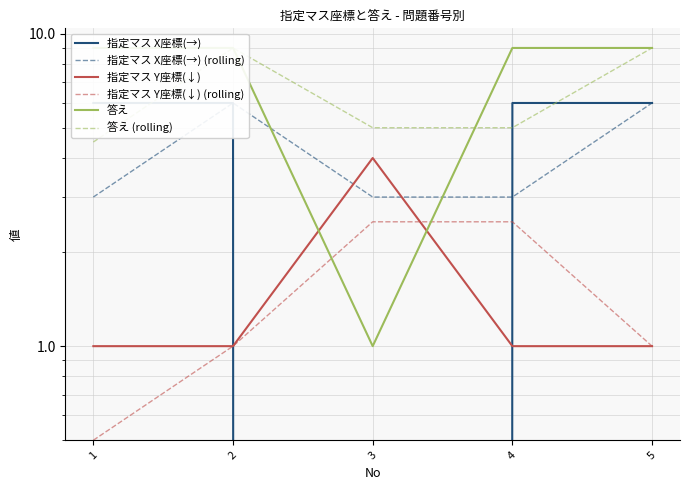

True or false: 指定マス Y座標(↓) (rolling) and 指定マス X座標(→) (rolling) intersect in this chart.

False